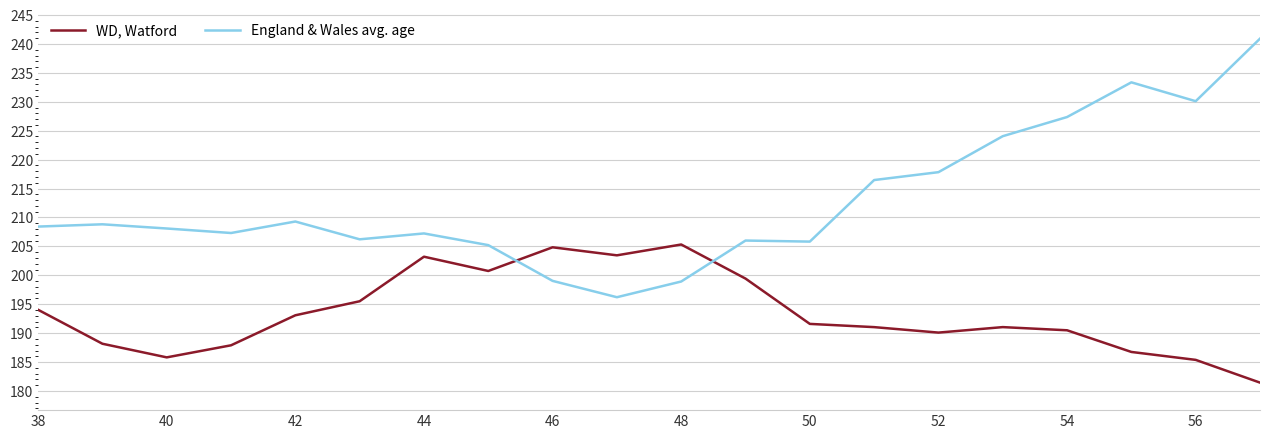

At how many categories does at least one series exceed 202?

20